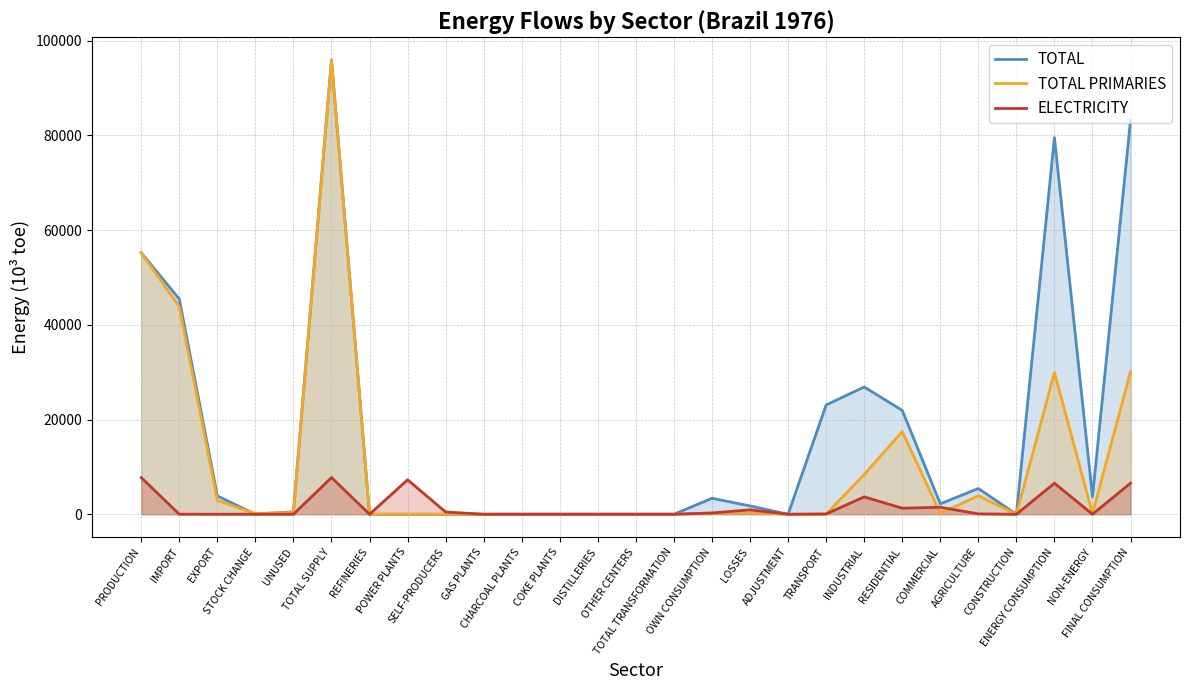

How many interior local valleys does the ELECTRICITY series have?

5